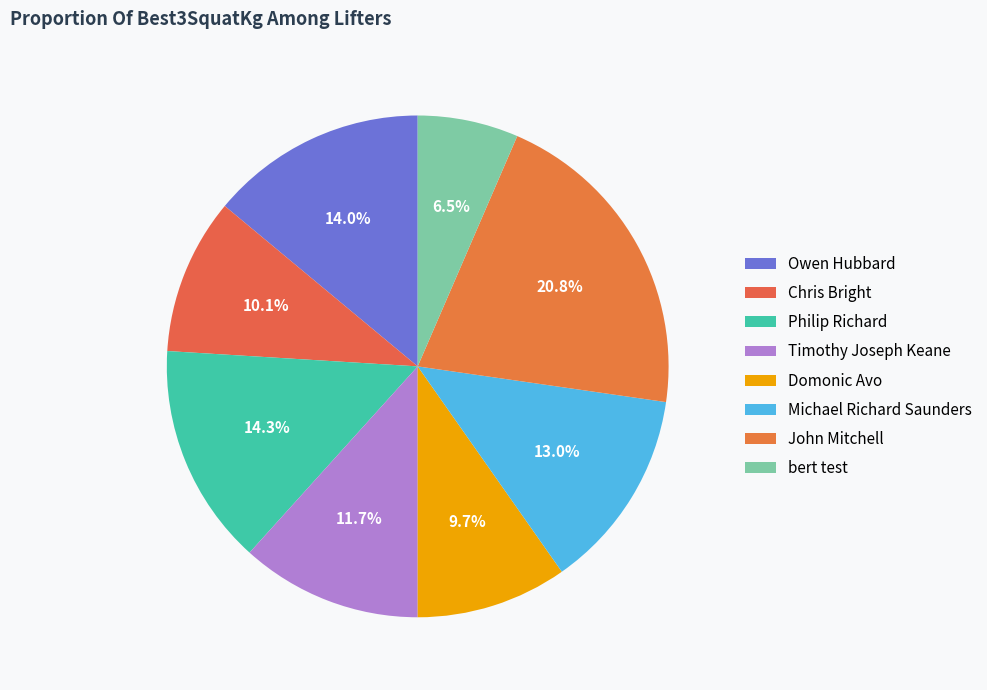

What is the smallest slice in the pie chart?

bert test